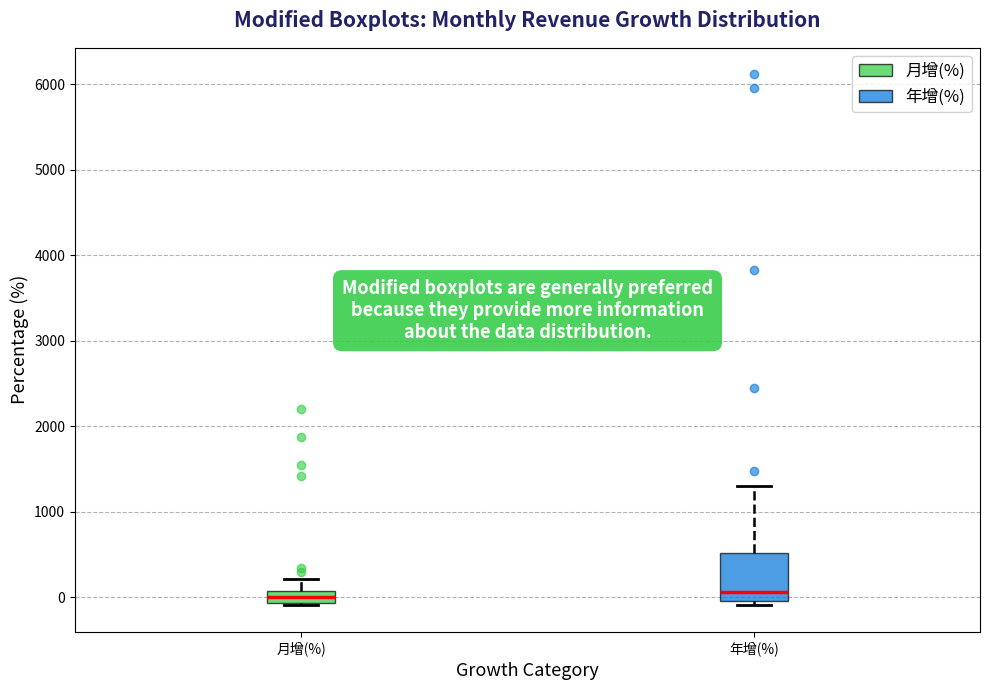

Where does the median line of the box for 年增(%) sit on the y-axis? The values are not printed on the chart, so give them approximately, as read against the axis.

100